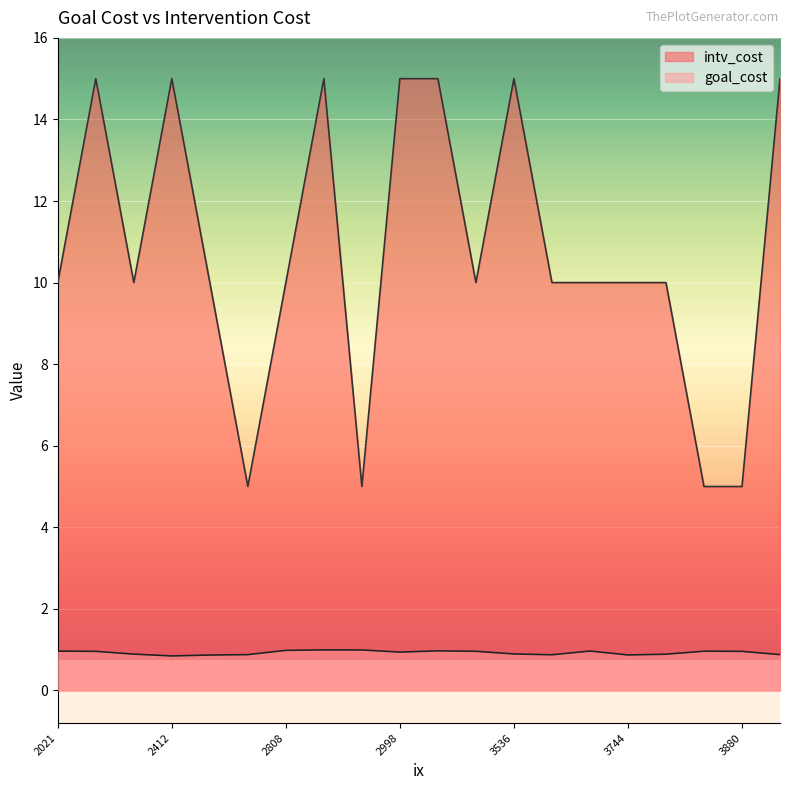

Count the number of categories in the chart.

20